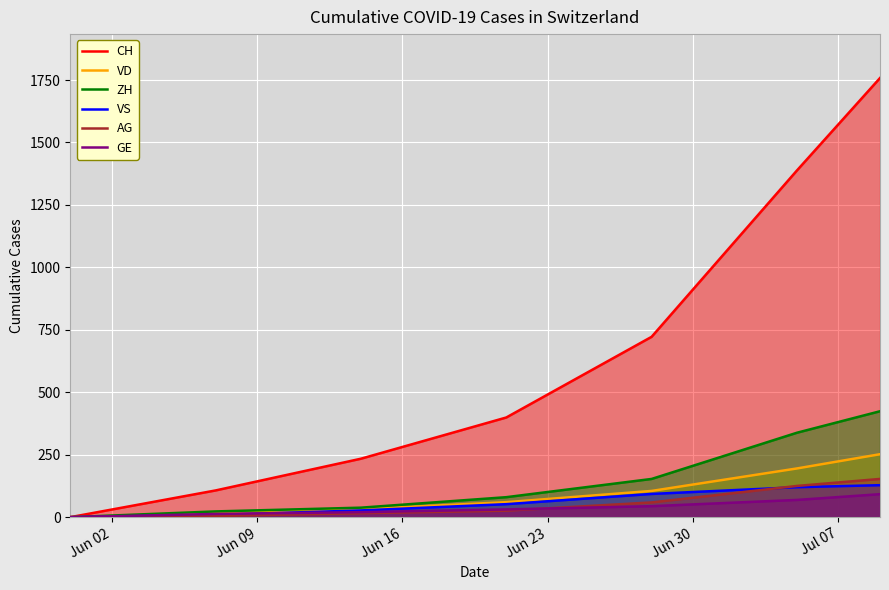

Rank the series by their maximum value, from highest to lowest.

CH, ZH, VD, AG, VS, GE